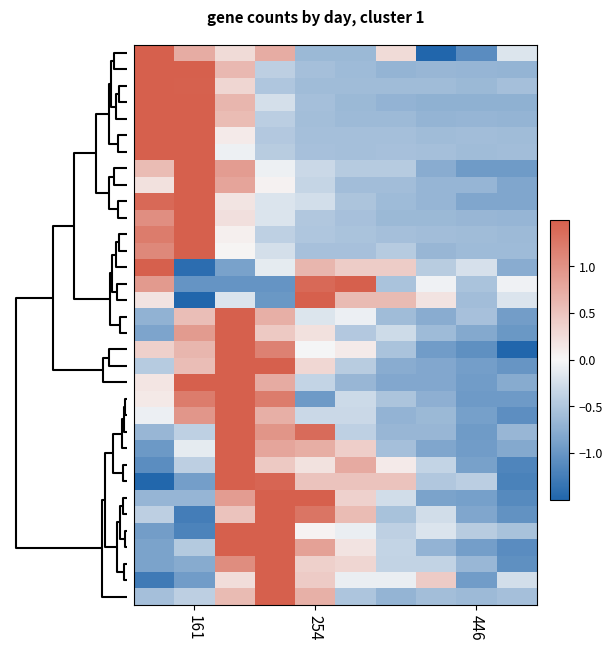

At which category is the sum across all series the highest?

20